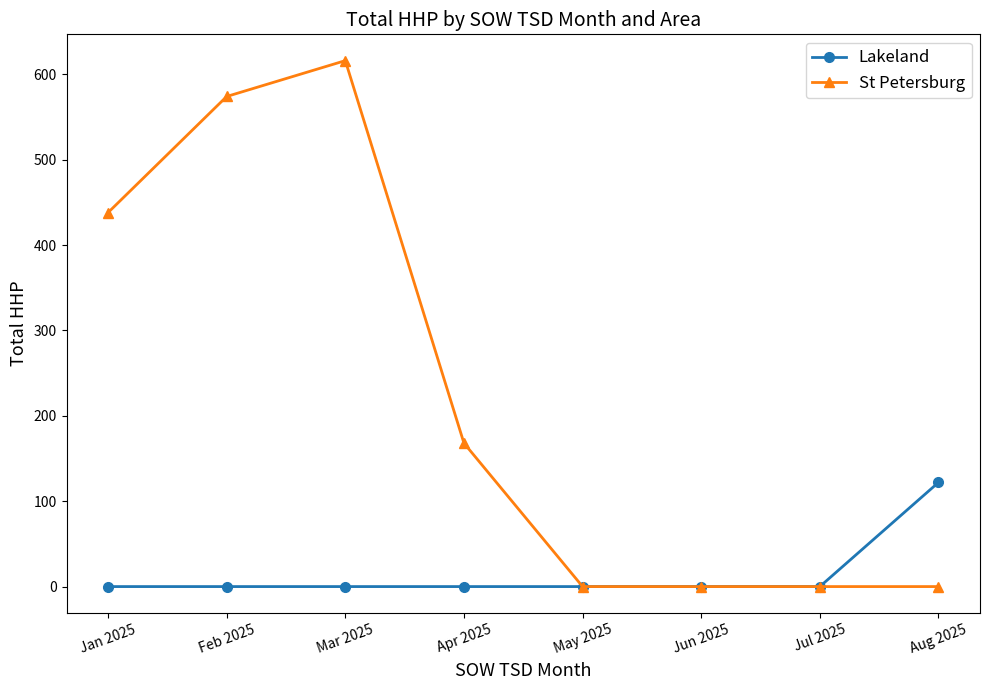

What is the sum of the St Petersburg values at May 2025 and Apr 2025?

168